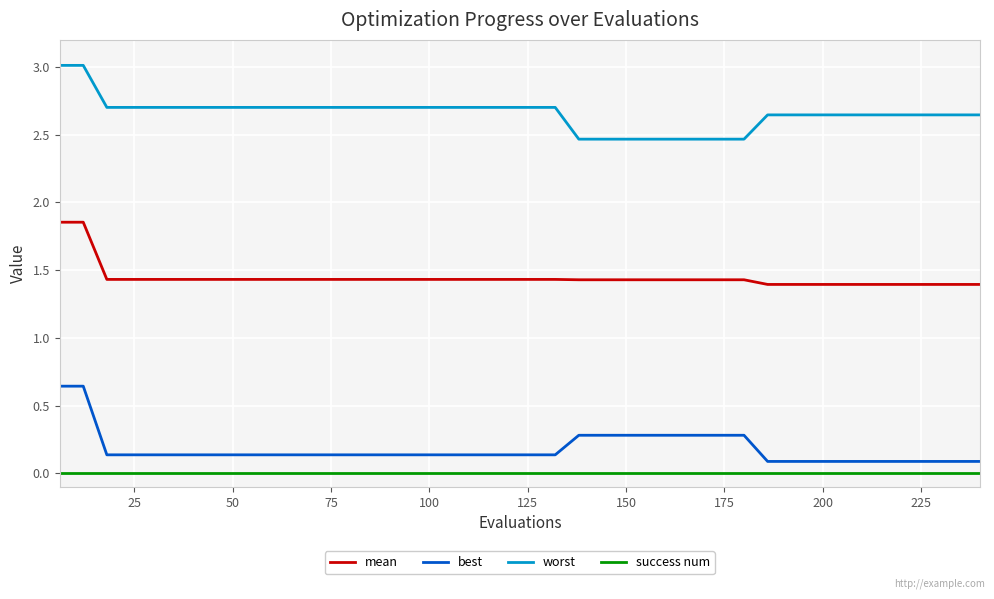

What is the difference between the maximum and minimum values in the worst series?

0.5